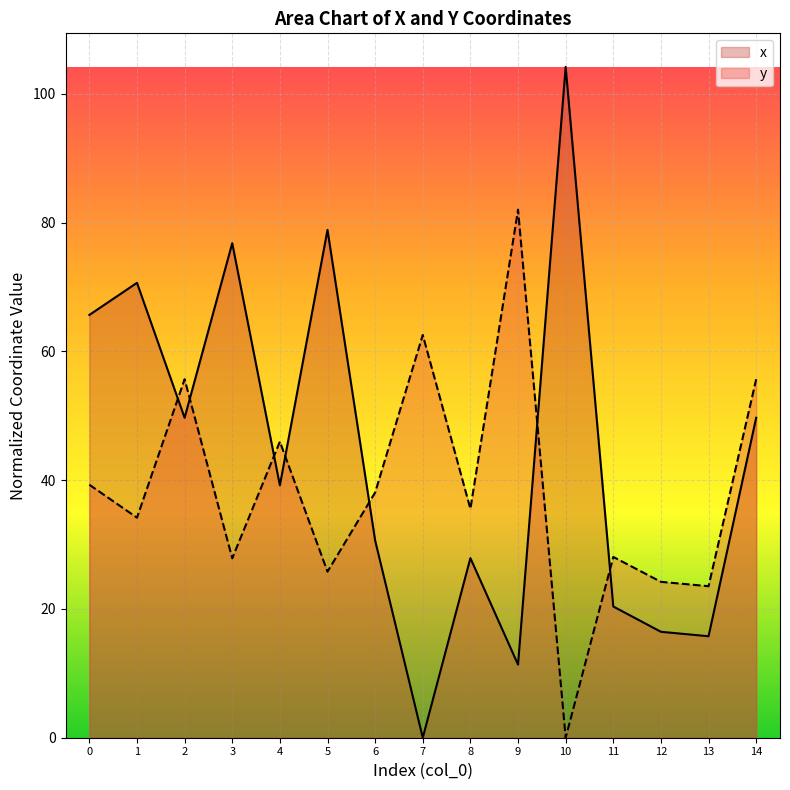

List the series in order of their peak value, lowest first.

y, x